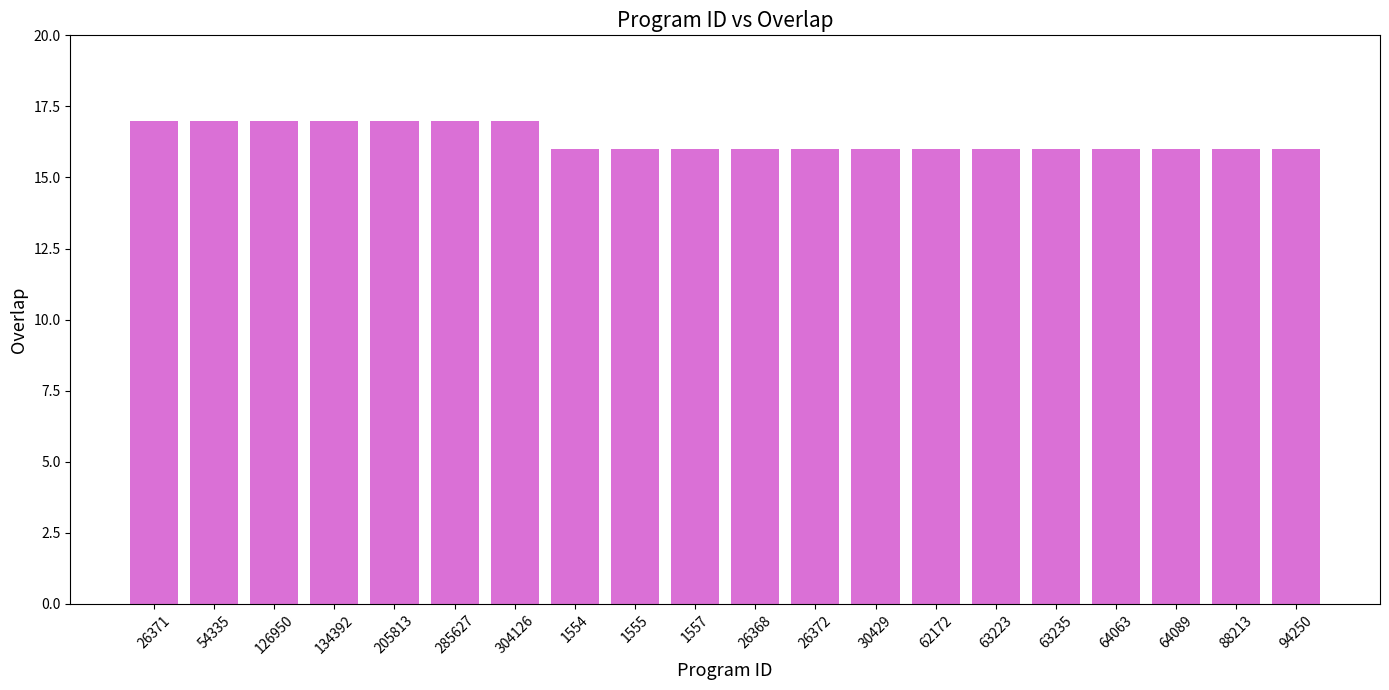

How many values are between 16 and 17?

20